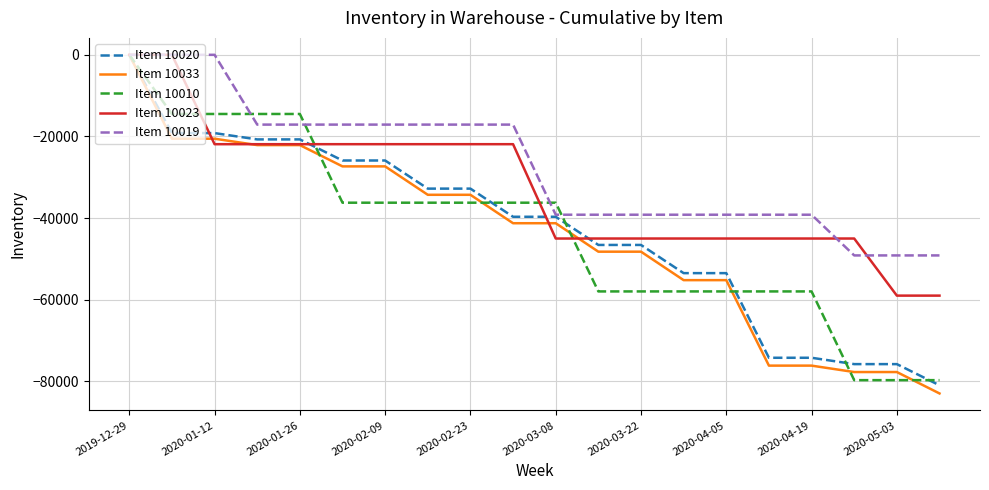

Which series has the largest total across all categories?

Item 10019